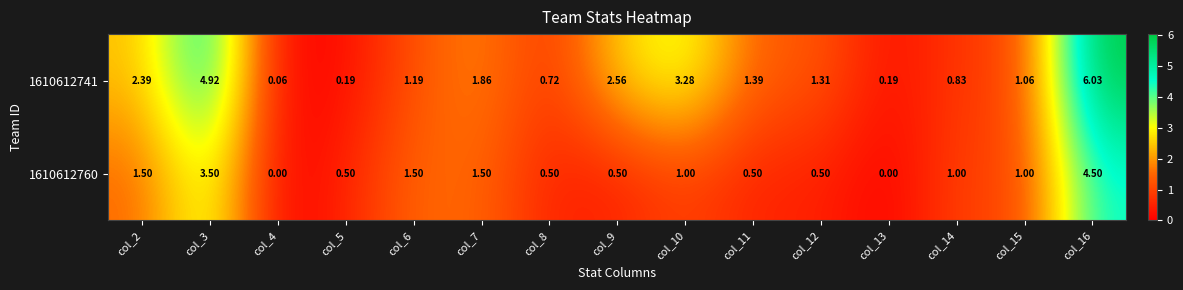

Which label corresponds to the largest value in the chart?

col_16